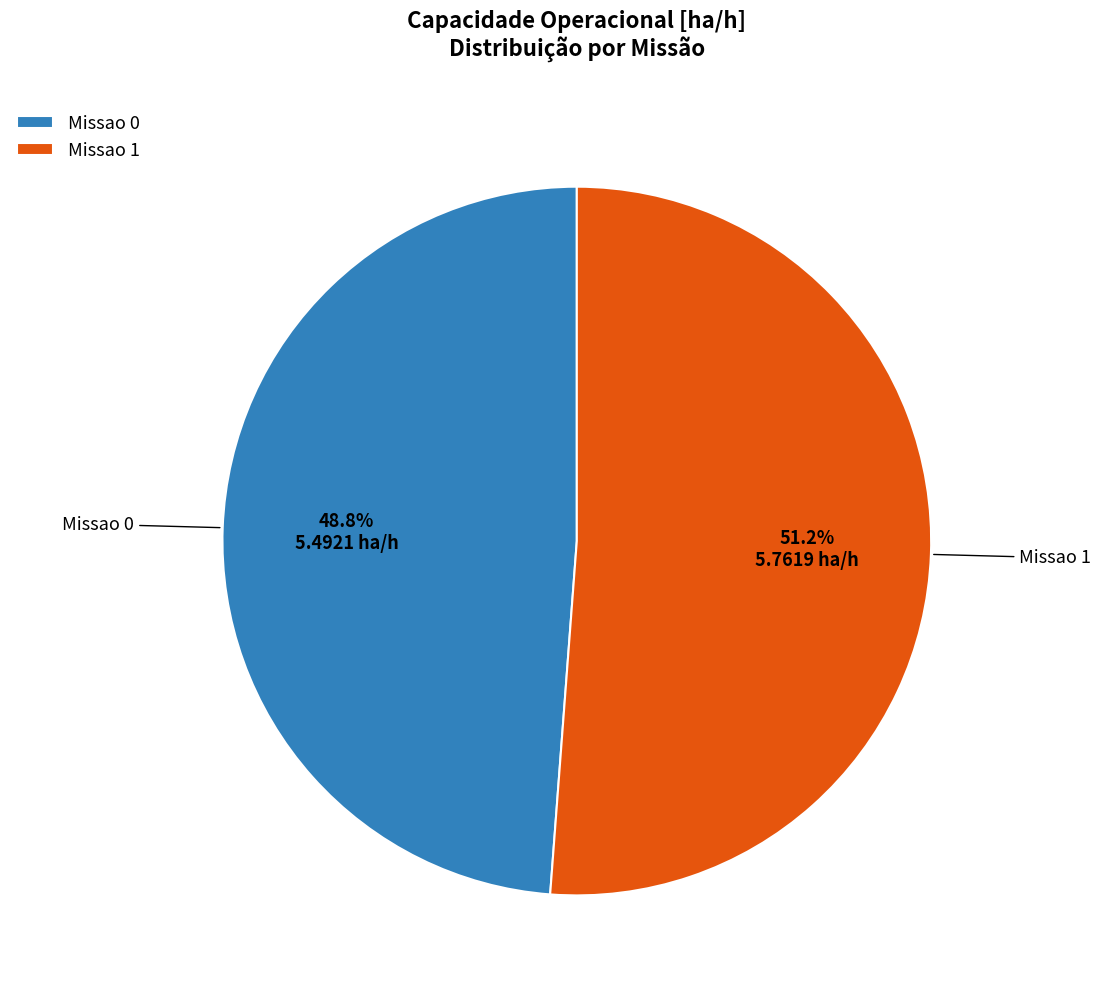

Does Missao 1 account for over 50% of the chart?

Yes